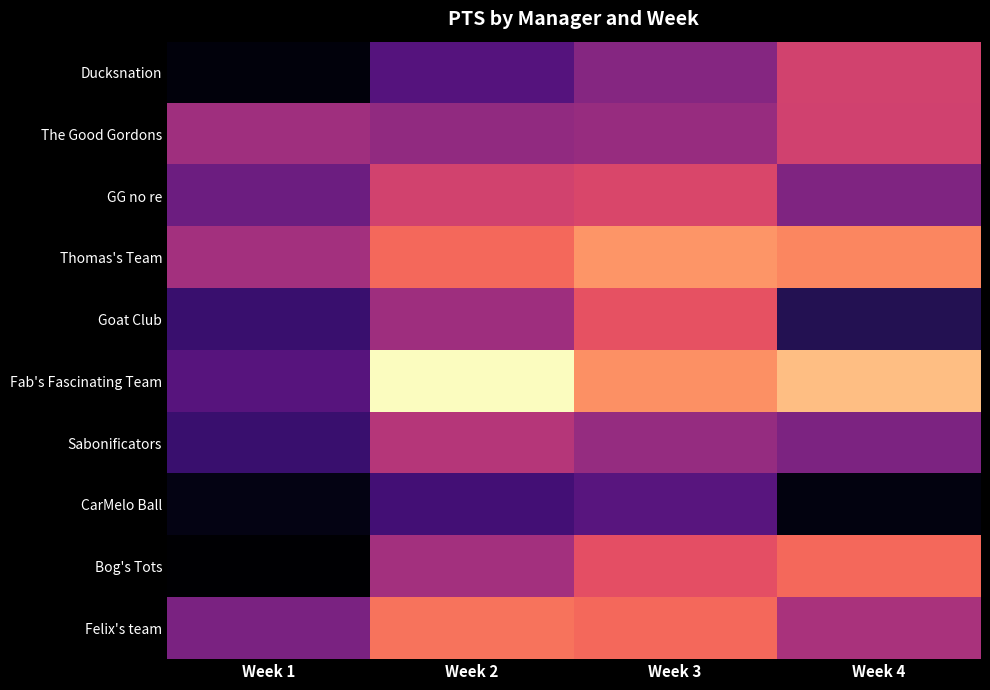

What is the difference between the highest and lowest values at Week 3?

254